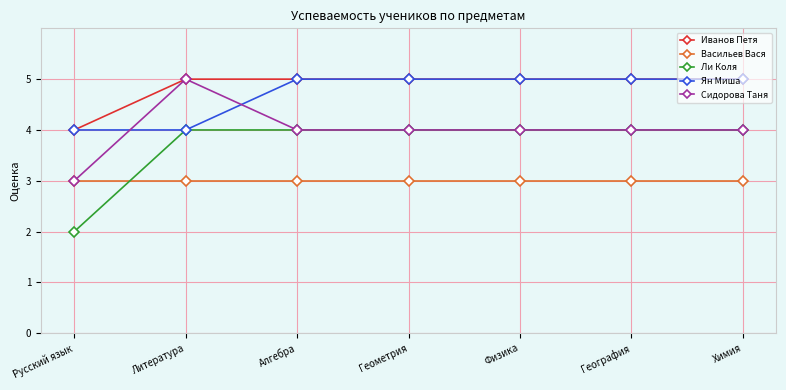

The value of Сидорова Таня at Химия is 7. True or false?

False